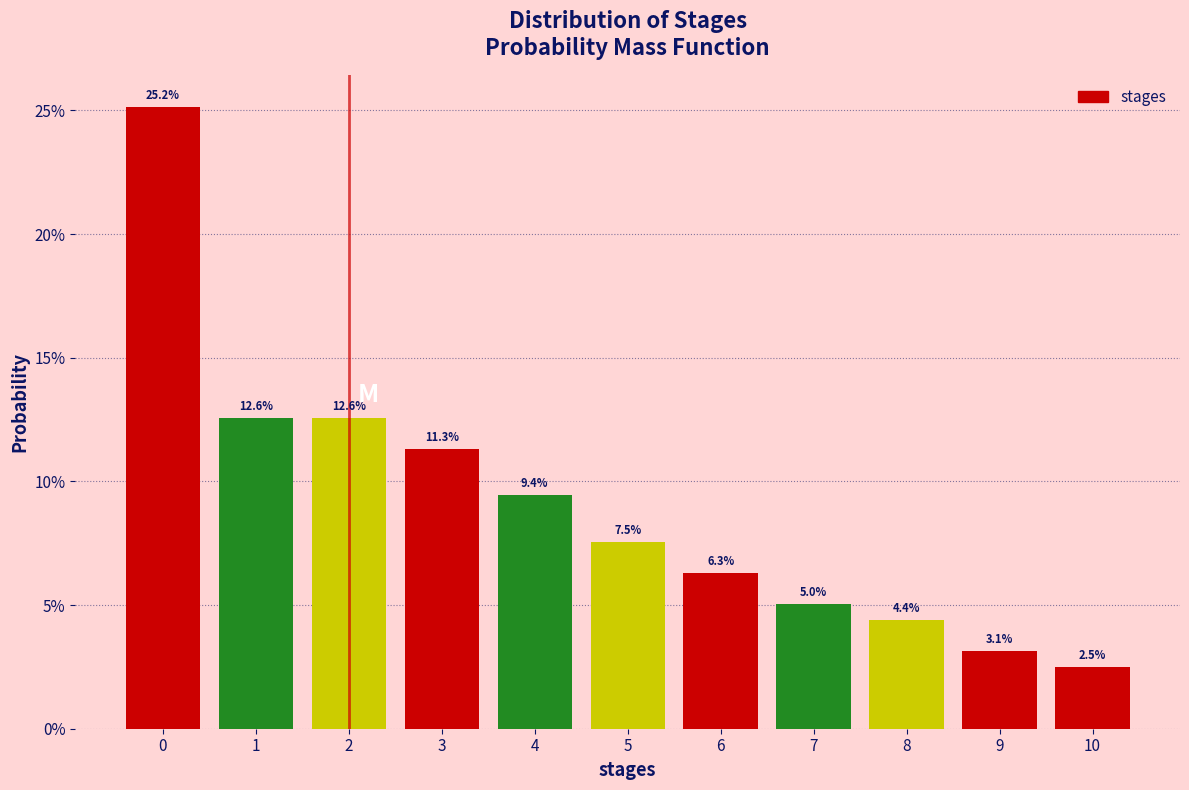

Reading left to right, list all the values displayed in this chart.

25.2	12.6	12.6	11.3	9.4	7.5	6.3	5.0	4.4	3.1	2.5